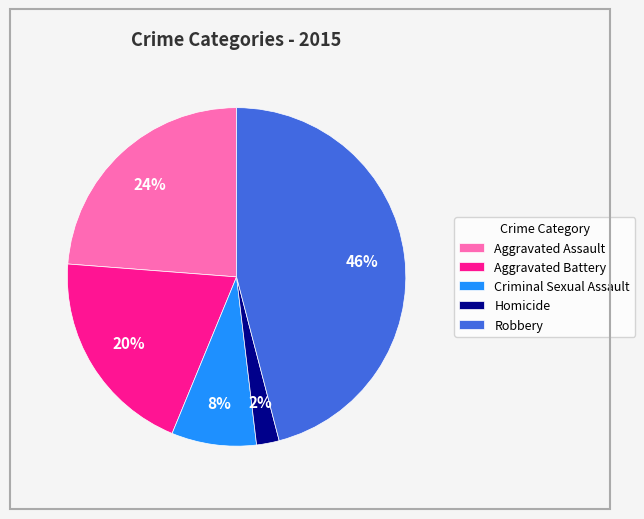

Combined, do Criminal Sexual Assault and Homicide account for over 50%?

No